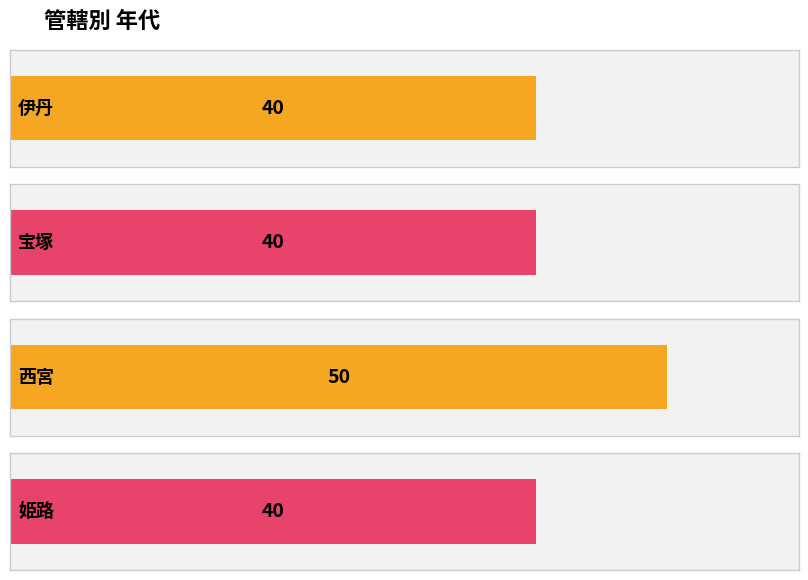

Rank the categories by value from lowest to highest.

伊丹, 宝塚, 姫路, 西宮